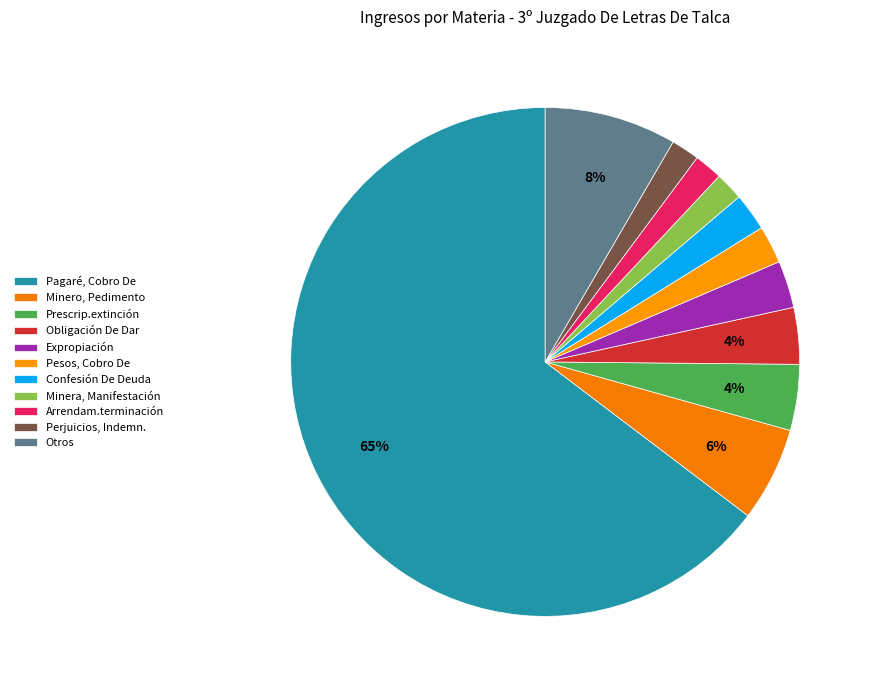

How many slices are in this pie chart?

11